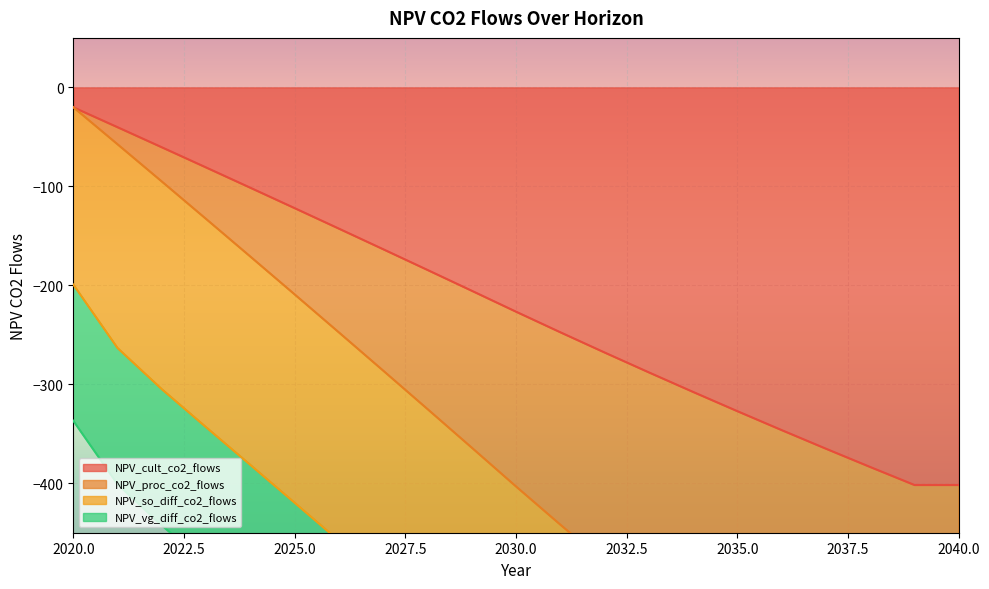

What is the value of the NPV_cult_co2_flows point at the 4th from the left?

-80.9